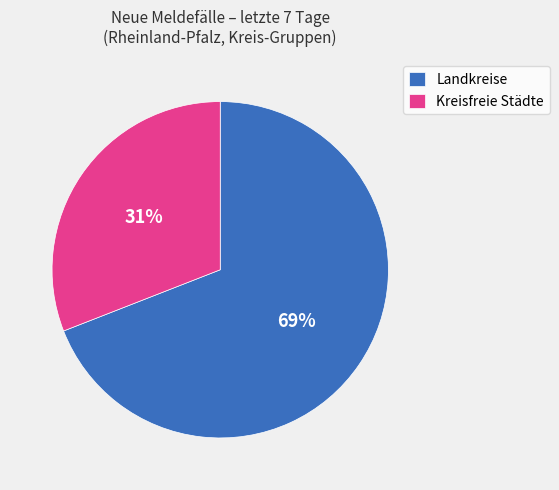

To the nearest percent, what is the difference between the largest and smallest slice percentages?

38%